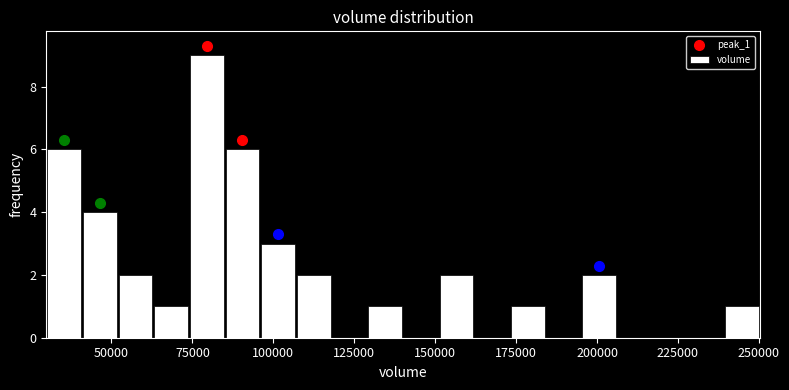

Around what value on the x-axis is the tallest bar? Give the approximate position of its centre, as read against the axis.

80000